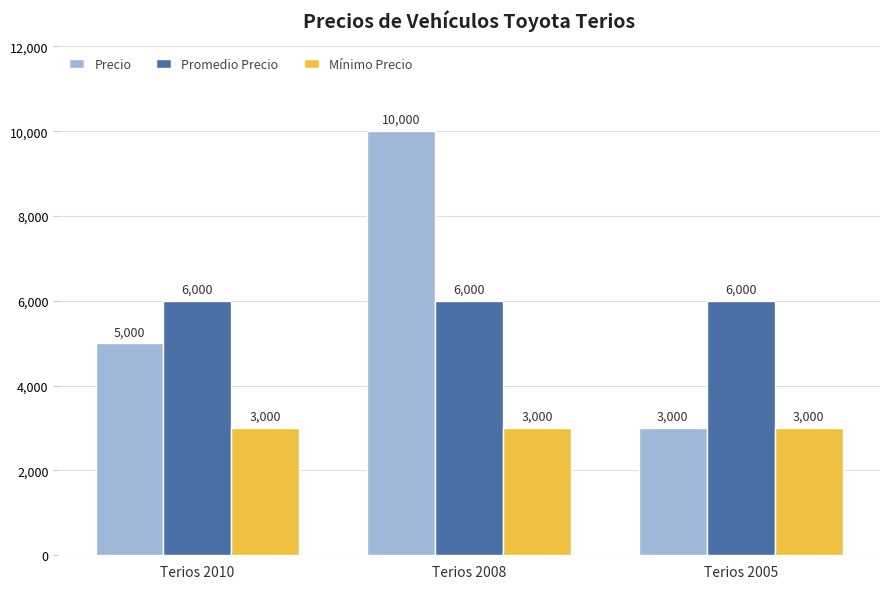

Reading right to left, what are all the values shown in this chart?

Precio: Terios 2005=3000	Terios 2008=10000	Terios 2010=5000
Promedio Precio: Terios 2005=6000	Terios 2008=6000	Terios 2010=6000
Mínimo Precio: Terios 2005=3000	Terios 2008=3000	Terios 2010=3000